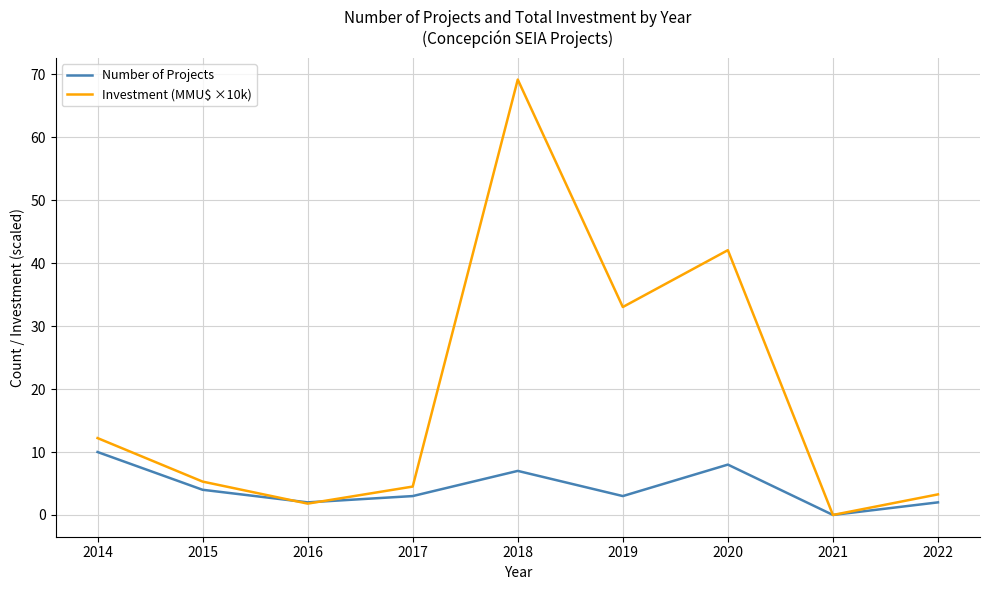

The Investment (MMU$ ×10k) series shows 1.1 at 2017. True or false?

False